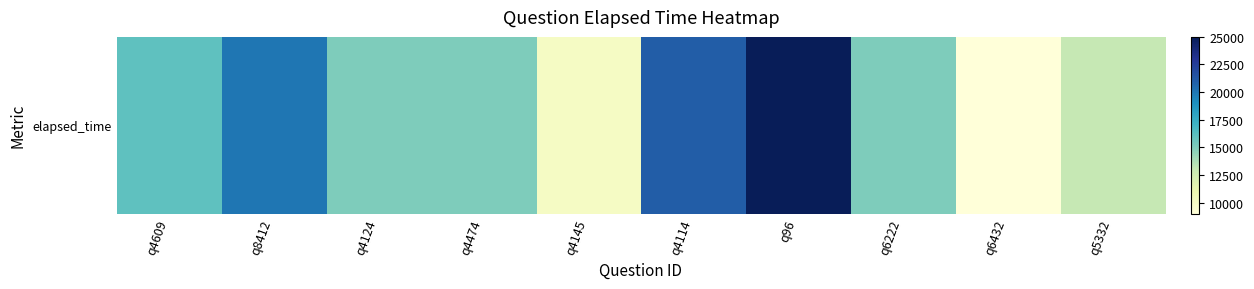

What is the change in value from q4124 to q5332?

-2000